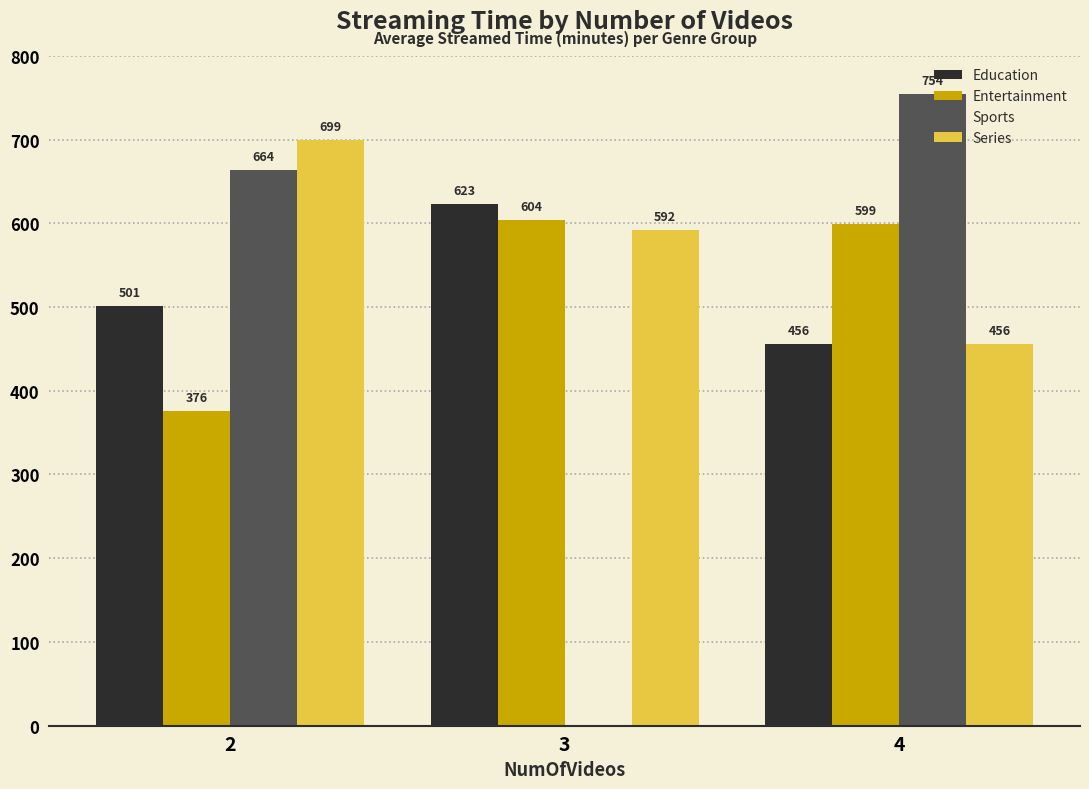

True or false: Entertainment has a value of 604.0 at 3.

True